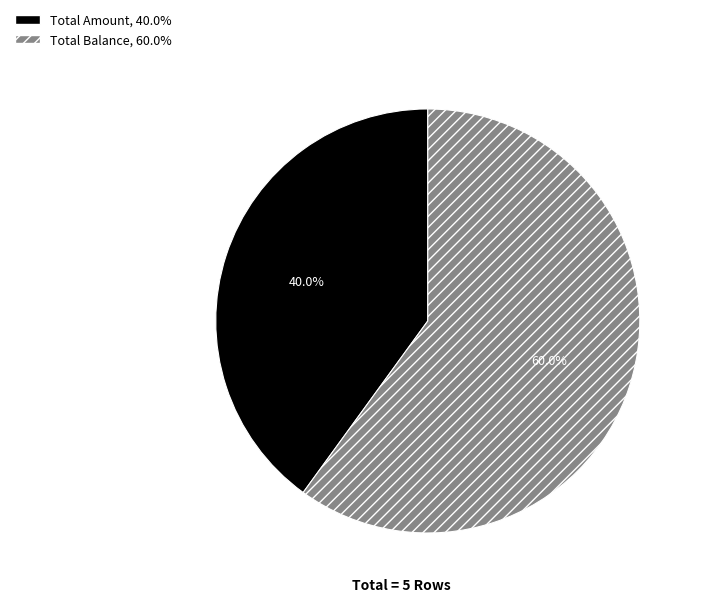

Which category has the biggest portion of the pie?

Total Balance